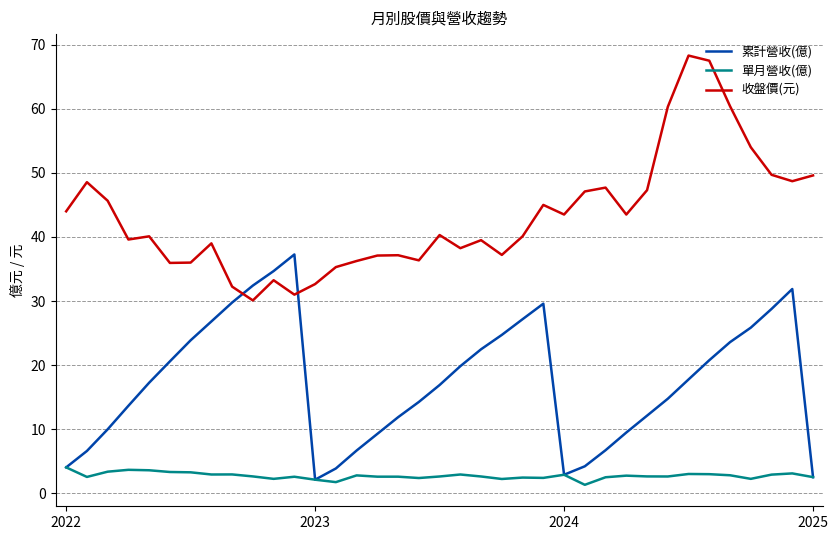

Rank the series by their average value, from lowest to highest.

單月營收(億), 累計營收(億), 收盤價(元)